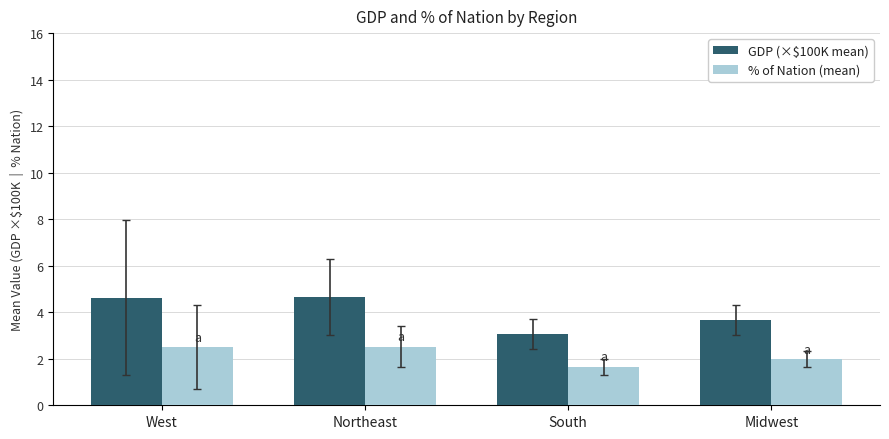

How many bars are there in total?

8